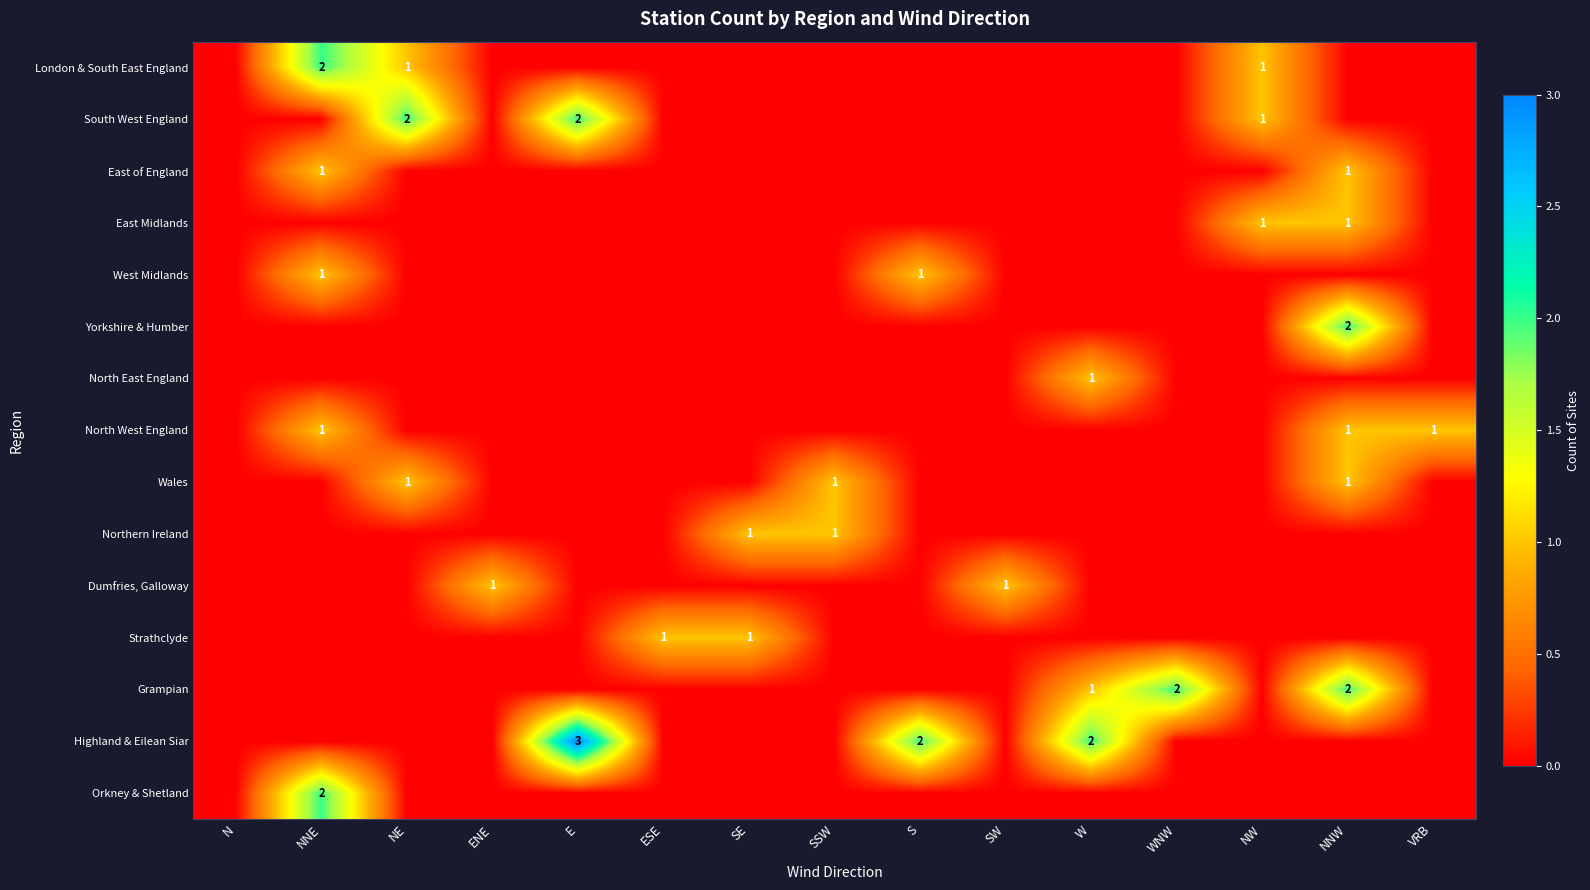

Is it true that Highland & Eilean Siar equals 3 at W?

False